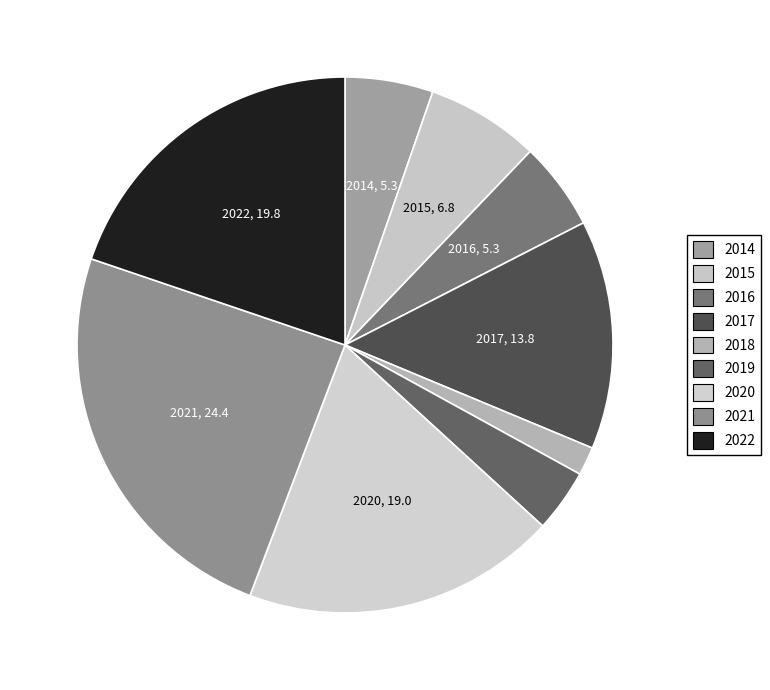

Count the number of slices in the pie.

9